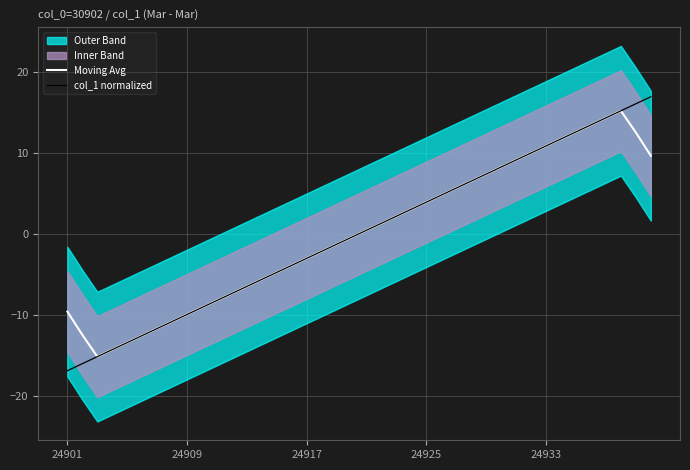

How many values in the col_1 normalized series exceed 0?

20